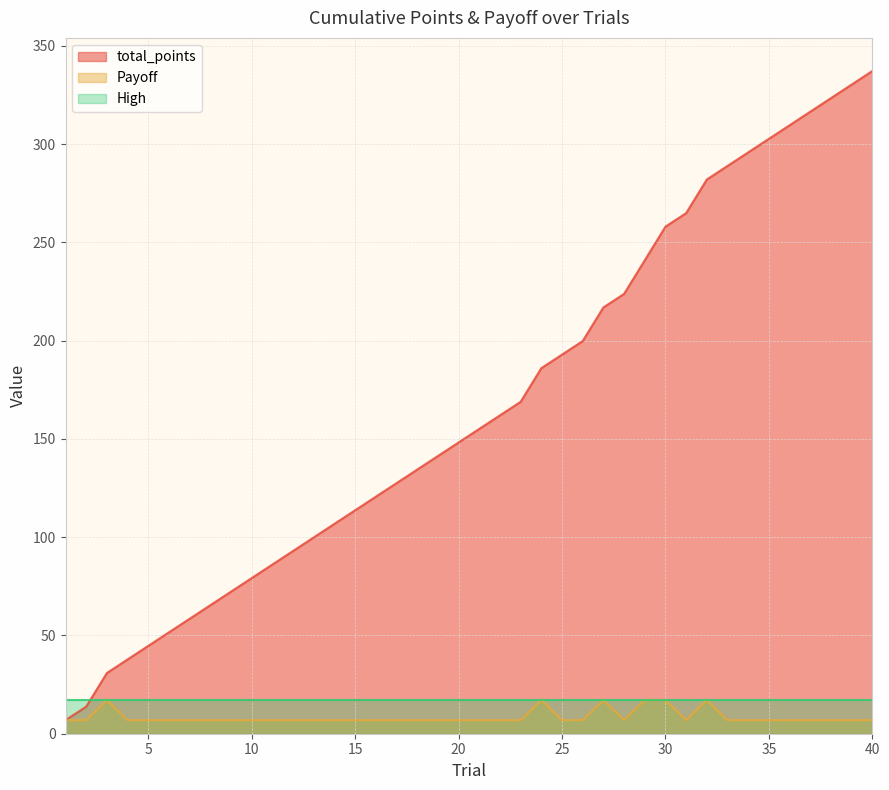

What is the sum of all Payoff values?

337.2